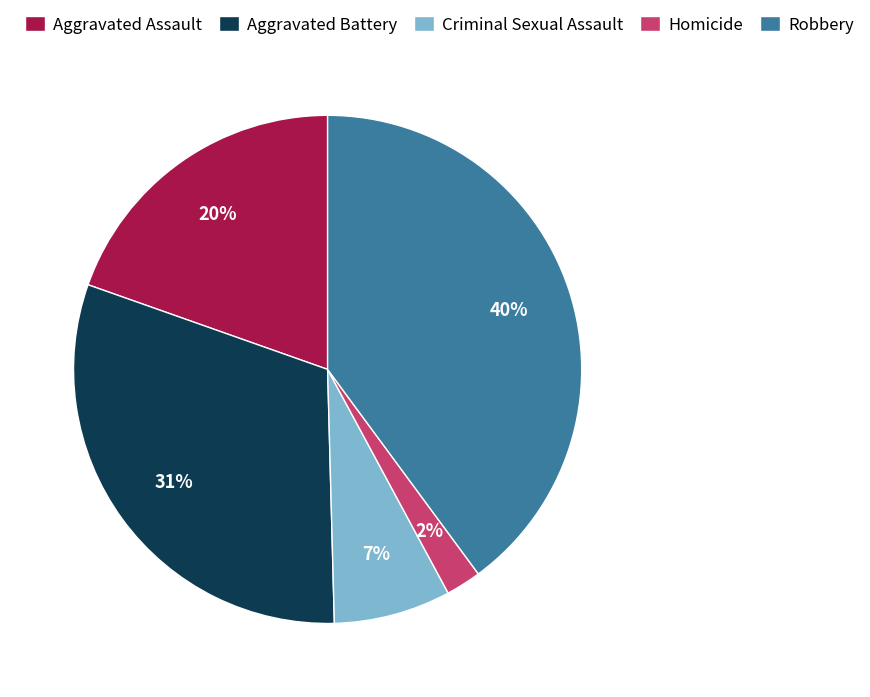

To the nearest percent, what is the combined percentage of Homicide and Aggravated Battery?

33%